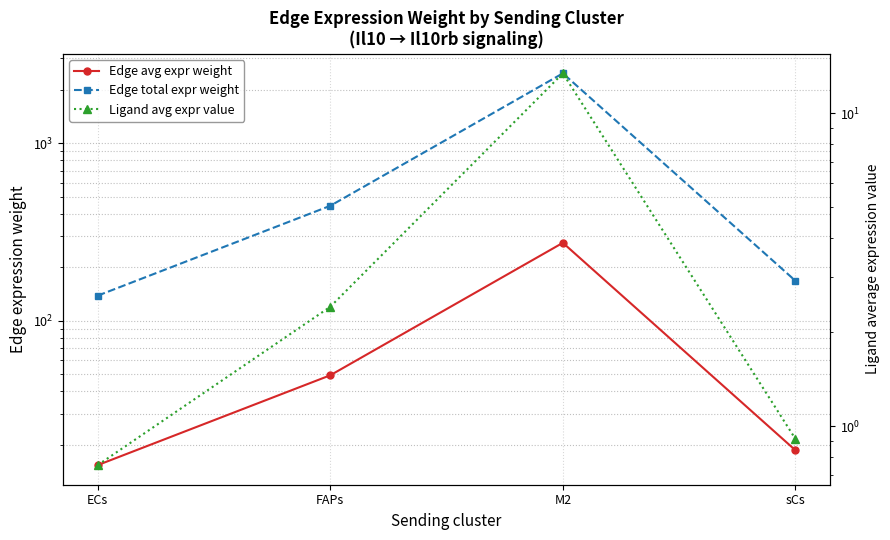

What is the sum of all Edge total expr weight values?

3224.6